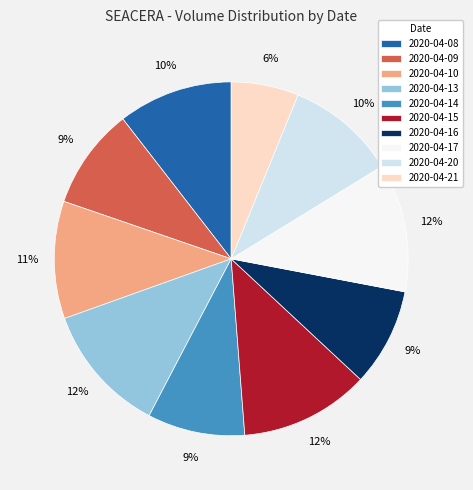

True or false: 2020-04-10 accounts for 19% of the total.

False